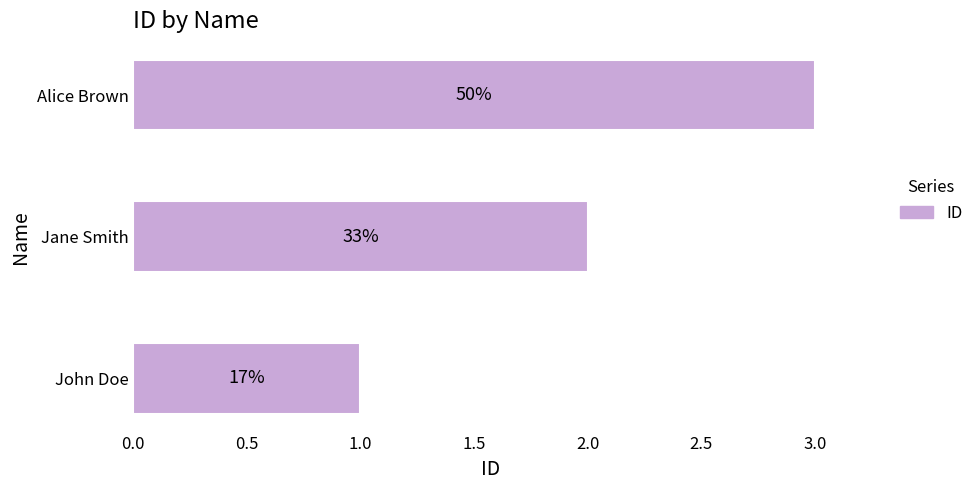

How many bars are there in total?

3